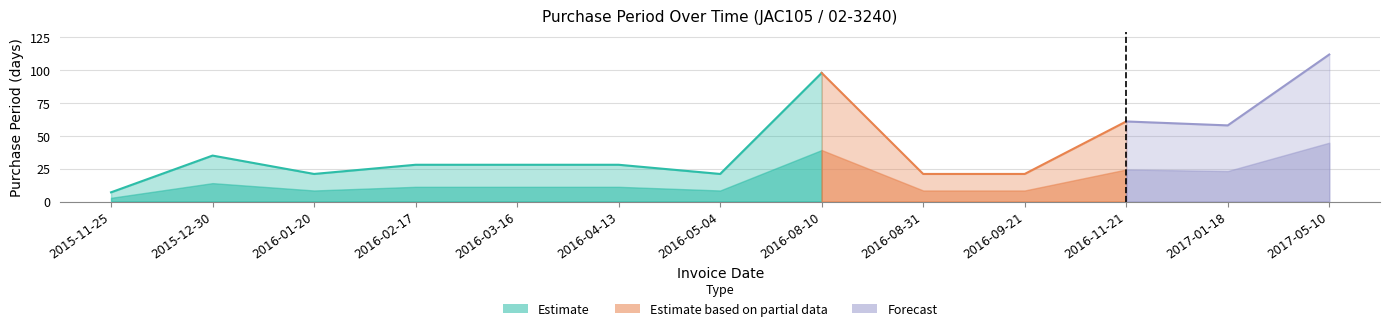

Approximately how many times larger is the value at 2016-09-21 compared to 2016-04-13?

0.8